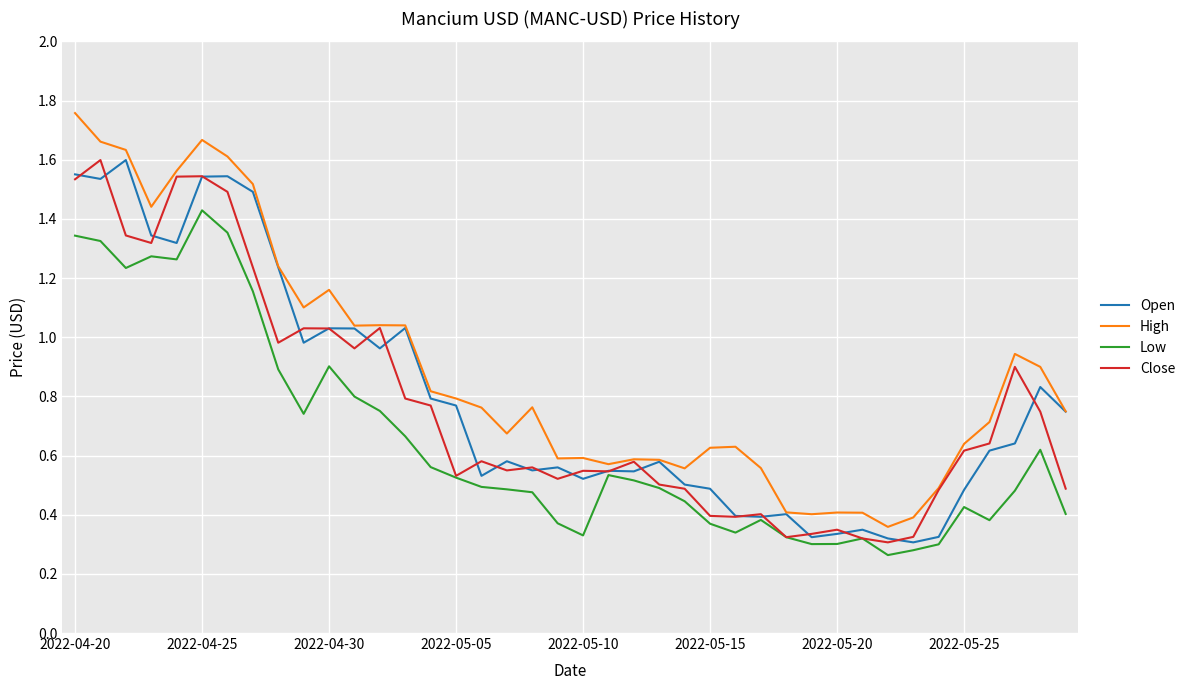

Which series has the widest spread of values?

High